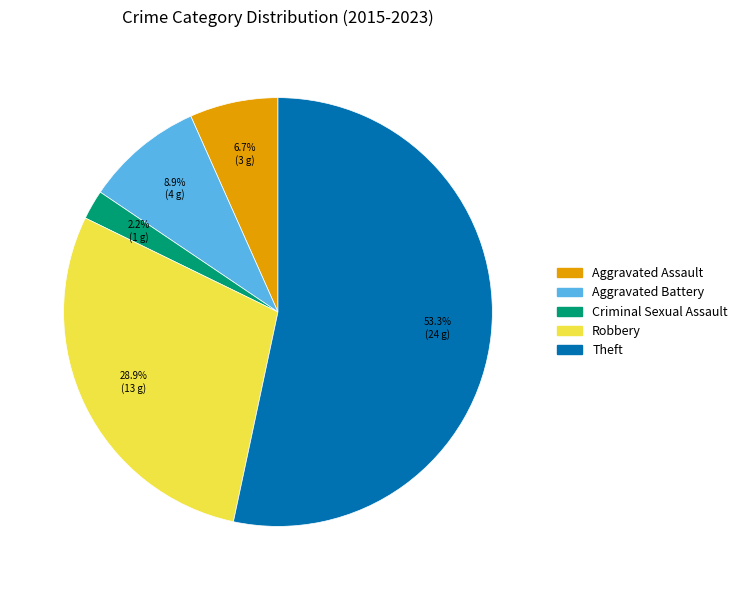

To the nearest percent, what portion does Robbery represent?

29%